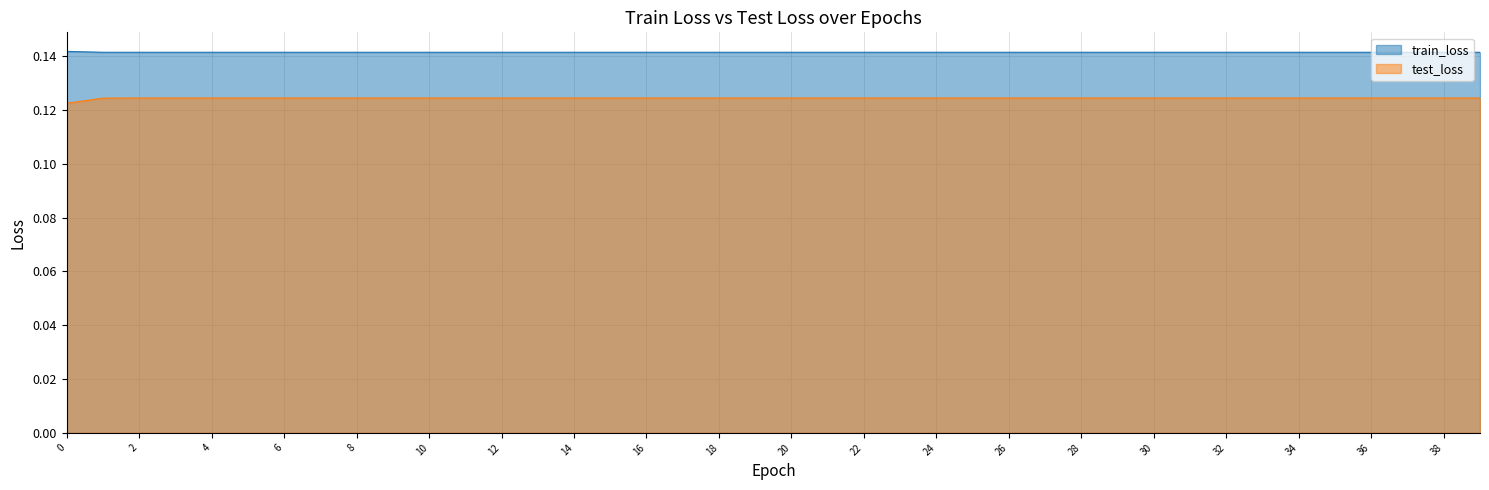

Reading left to right, list all the values displayed in this chart.

train_loss: 0=0.1	1=0.1	2=0.1	3=0.1	4=0.1	5=0.1	6=0.1	7=0.1	8=0.1	9=0.1	10=0.1	11=0.1	12=0.1	13=0.1	14=0.1	15=0.1	16=0.1	17=0.1	18=0.1	19=0.1	20=0.1	21=0.1	22=0.1	23=0.1	24=0.1	25=0.1	26=0.1	27=0.1	28=0.1	29=0.1	30=0.1	31=0.1	32=0.1	33=0.1	34=0.1	35=0.1	36=0.1	37=0.1	38=0.1	39=0.1
test_loss: 0=0.1	1=0.1	2=0.1	3=0.1	4=0.1	5=0.1	6=0.1	7=0.1	8=0.1	9=0.1	10=0.1	11=0.1	12=0.1	13=0.1	14=0.1	15=0.1	16=0.1	17=0.1	18=0.1	19=0.1	20=0.1	21=0.1	22=0.1	23=0.1	24=0.1	25=0.1	26=0.1	27=0.1	28=0.1	29=0.1	30=0.1	31=0.1	32=0.1	33=0.1	34=0.1	35=0.1	36=0.1	37=0.1	38=0.1	39=0.1